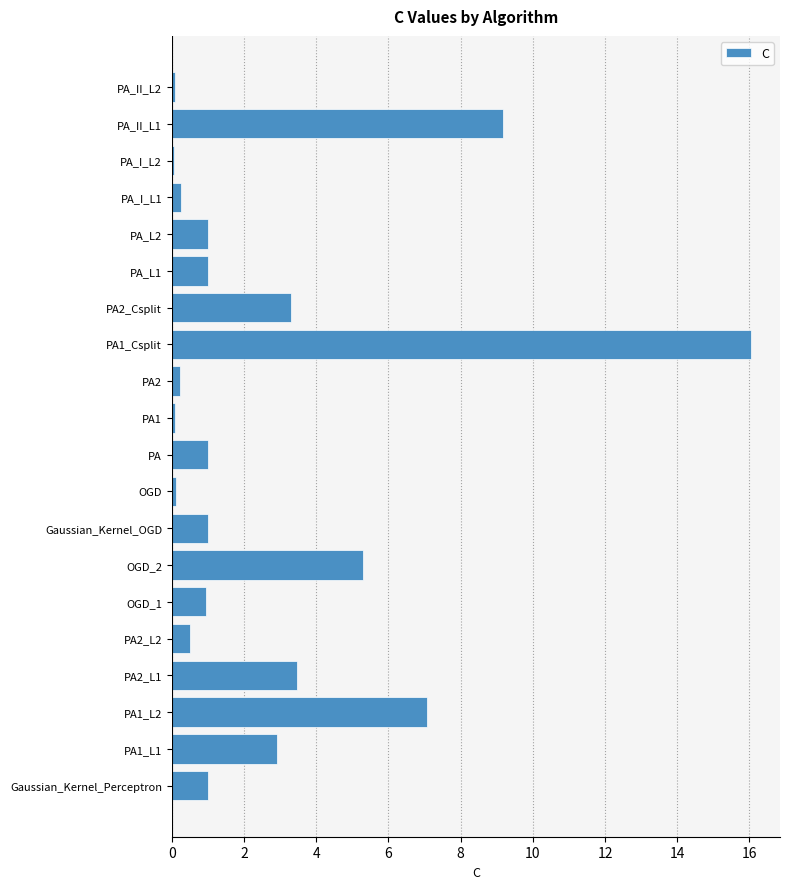

What is the greatest value displayed?

16.0